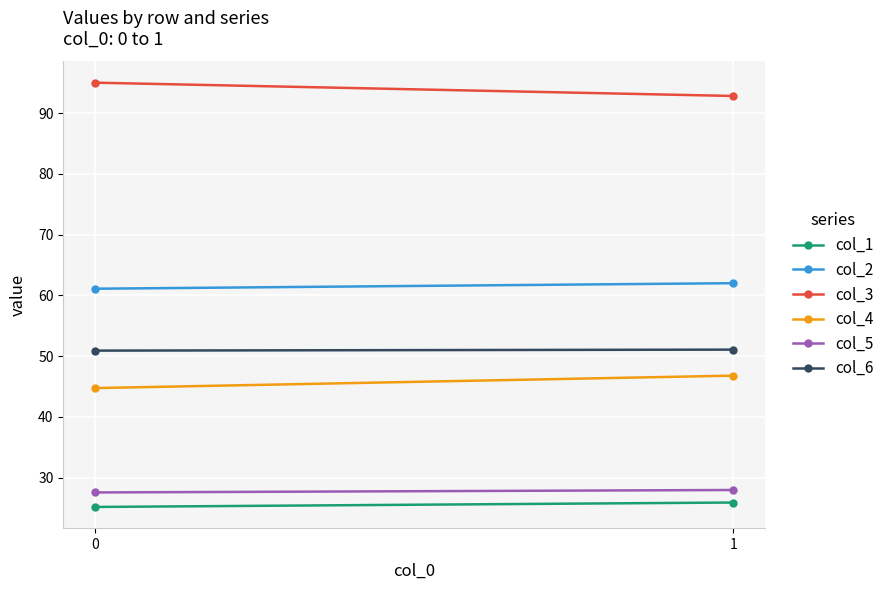

The value of col_5 at 0 is 35.9. True or false?

False